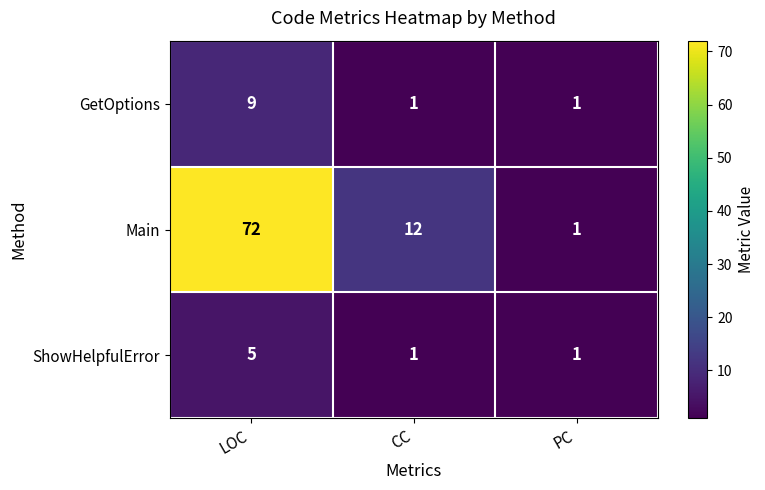

Which series has the largest range (max minus min)?

Main